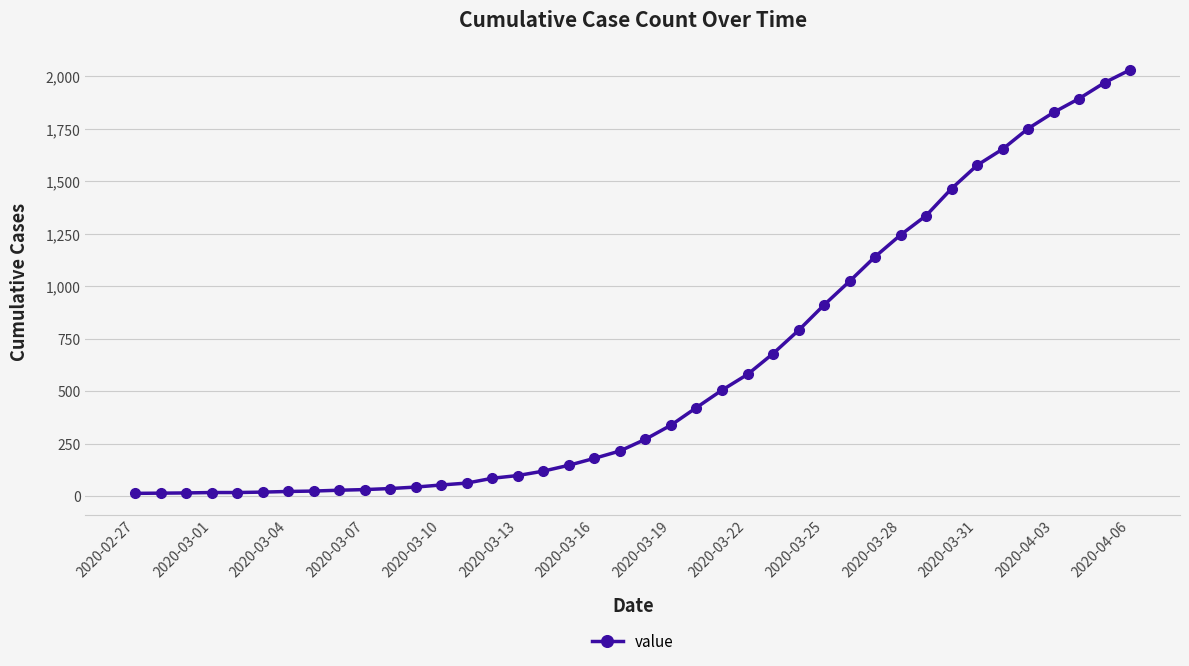

What is the difference between the maximum and minimum values?

2019